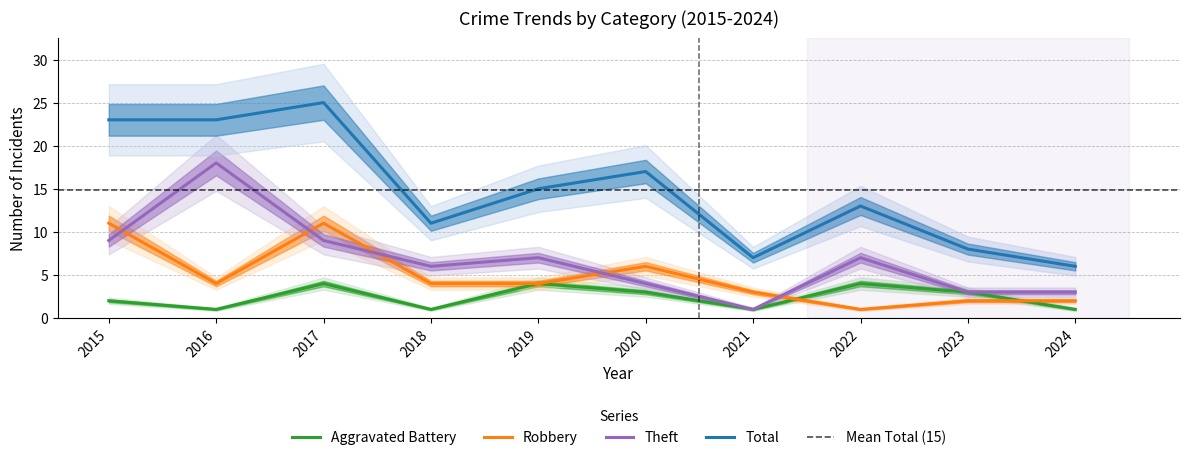

True or false: Aggravated Battery and Total intersect in this chart.

False